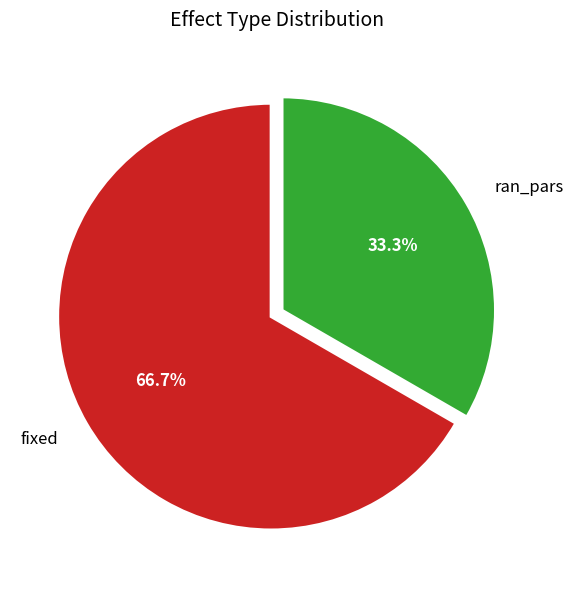

To the nearest percent, what is the difference between the fixed and ran_pars slice percentages?

33%